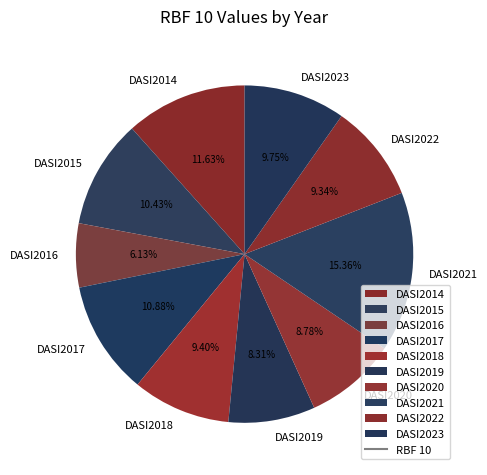

Count the number of slices in the pie.

10